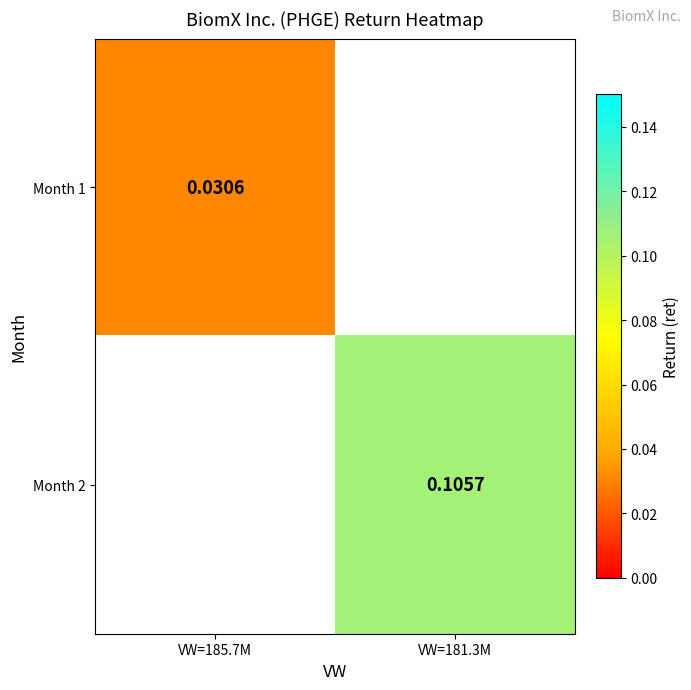

Is the value of Month 1 at VW=185.7M greater than the value of Month 2 at VW=181.3M?

No